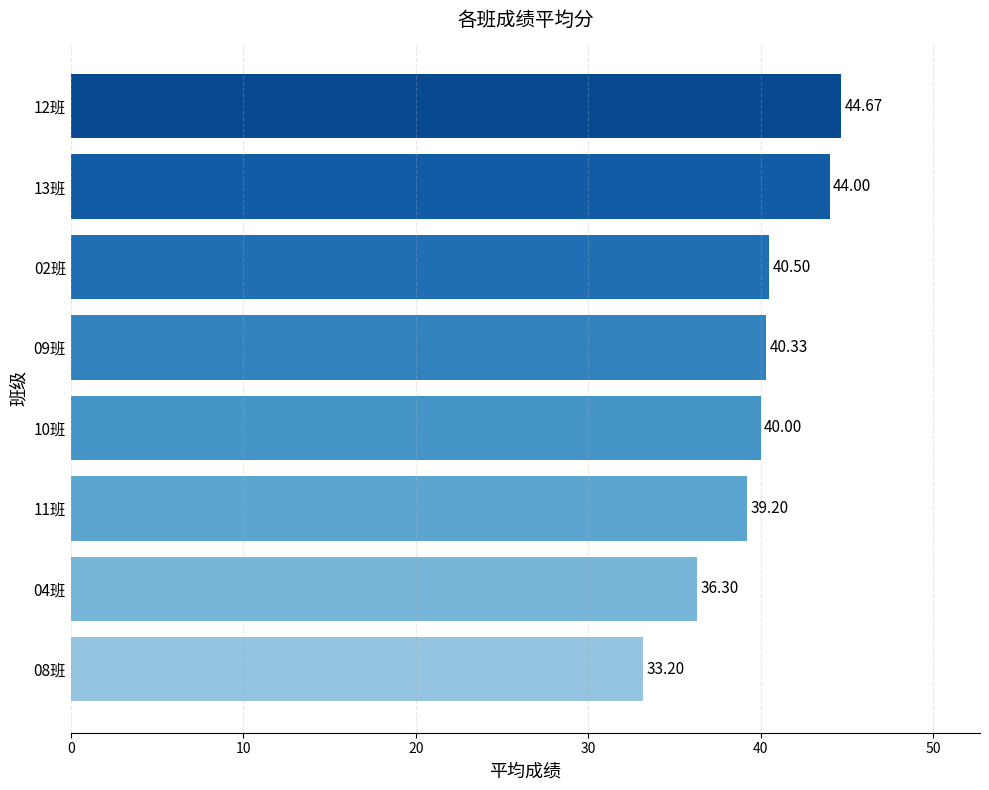

How many bars are there in total?

8